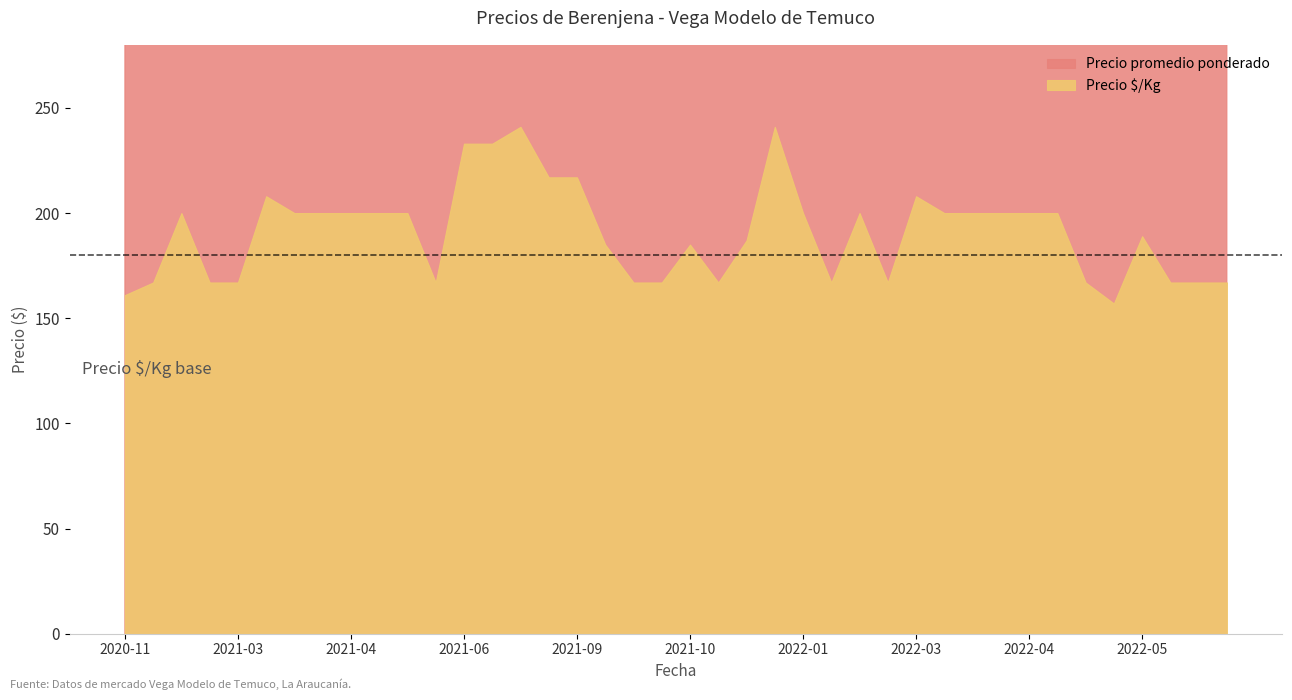

What is the approximate value of Precio ÁKg at 2021-04-19?

200